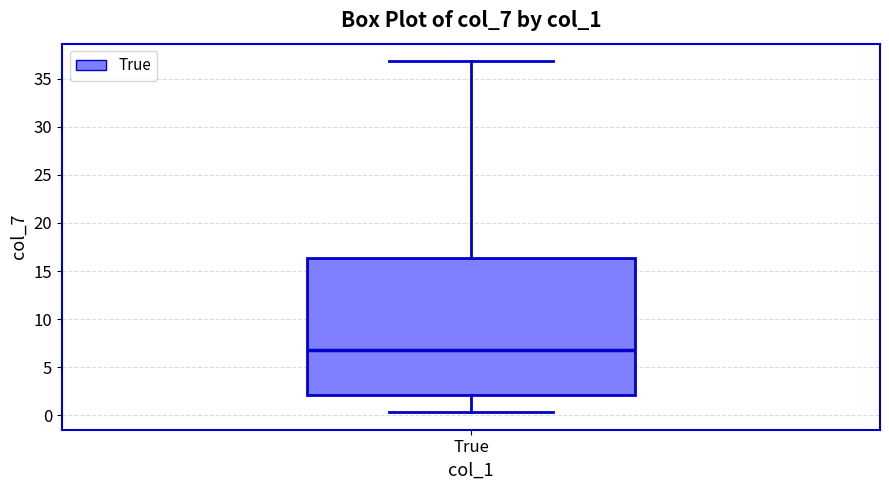

Read this box plot against the y-axis: the position of the median line, the range covered by the box, and the ends of both whiskers. The values are not printed on the chart, so give them approximately, as read against the axis.

median 7.0, box 2.0 to 16.5, whiskers 0.5 to 37.0